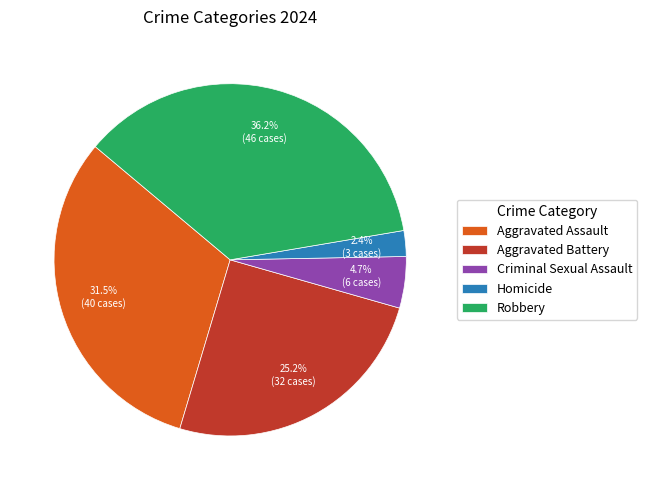

Is there a majority slice in this chart?

No